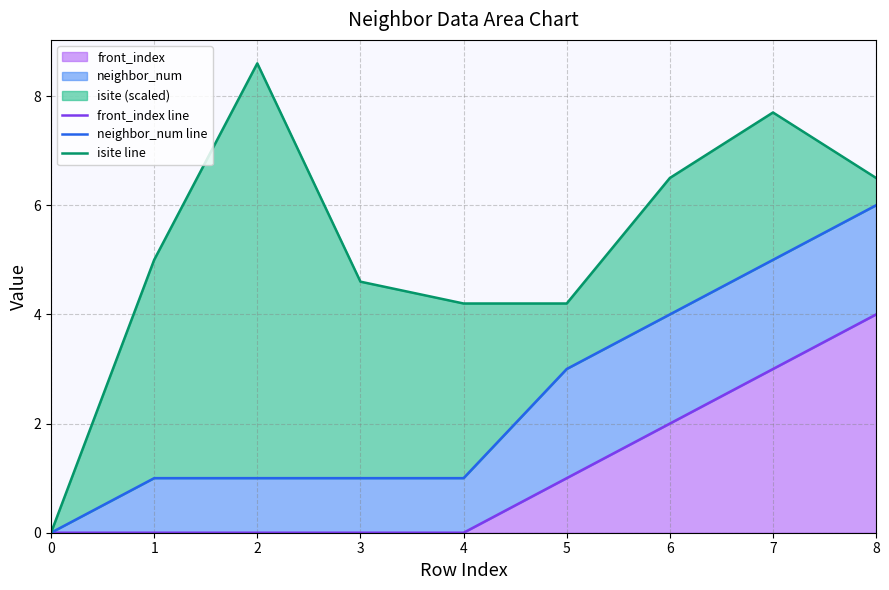

True or false: front_index line and isite line cross at least once.

False